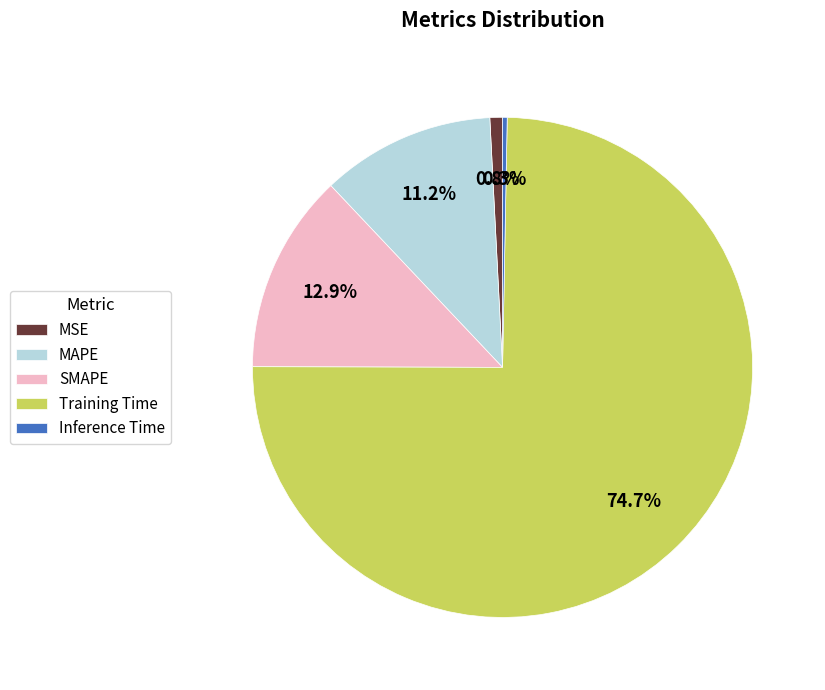

To the nearest percent, what is the difference between the largest and smallest slice percentages?

74%